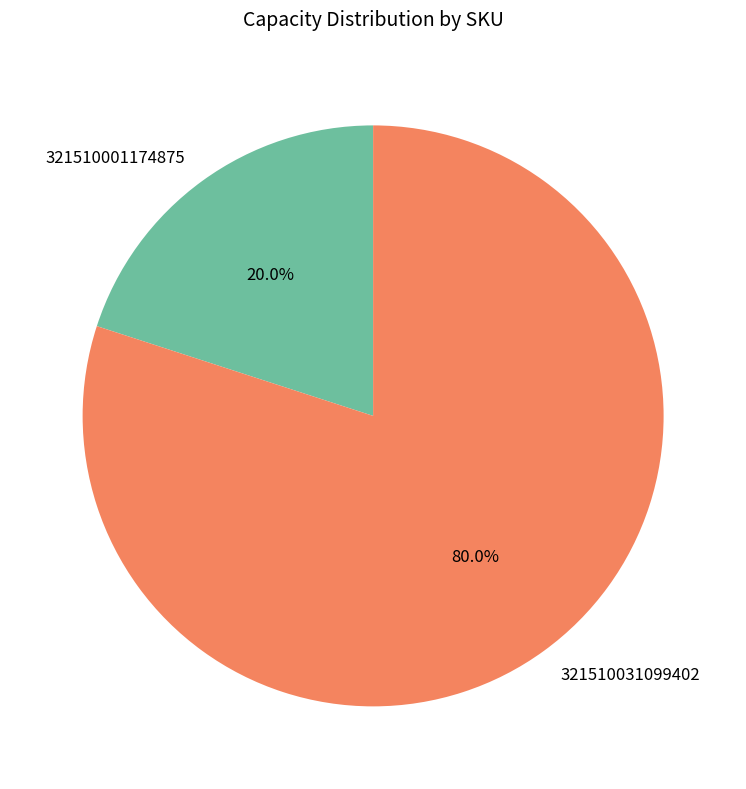

To the nearest percent, what percentage of the pie is 321510001174875?

20%